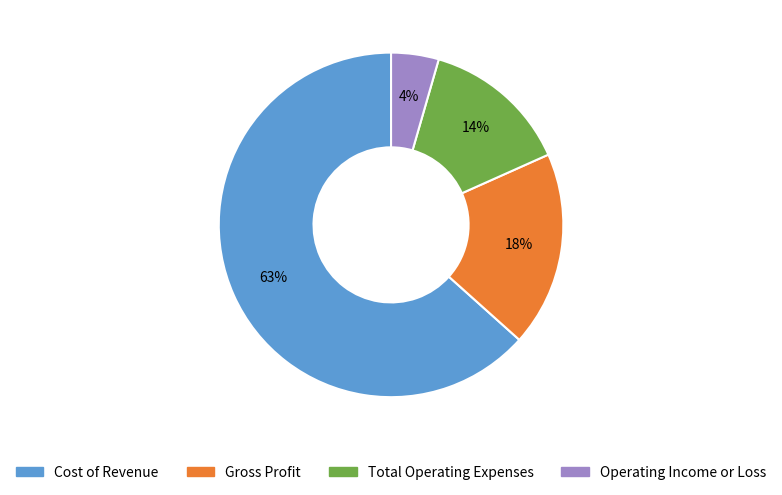

Which category has the biggest portion of the pie?

Cost of Revenue